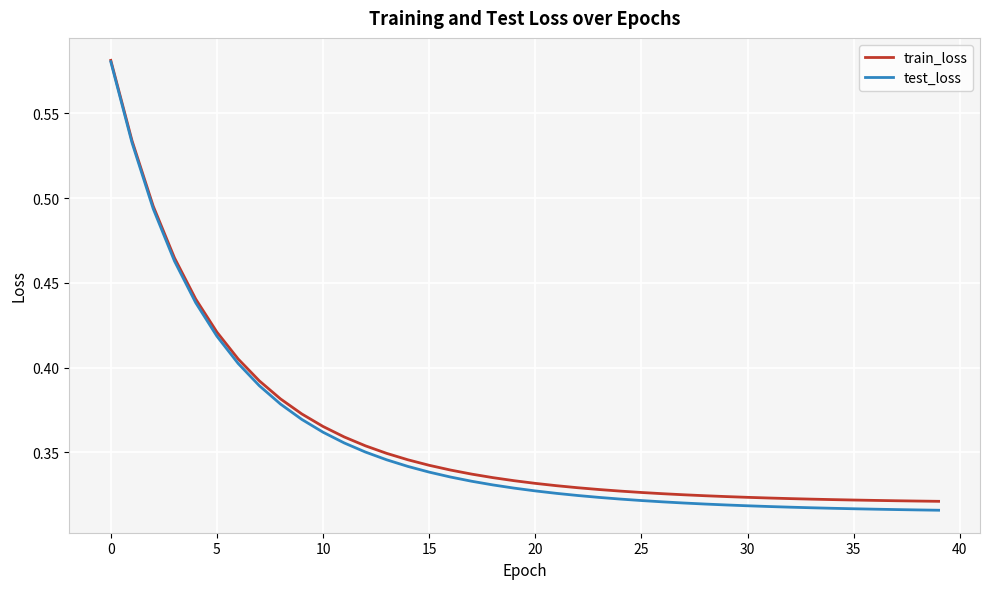

Which series has the widest spread of values?

test_loss